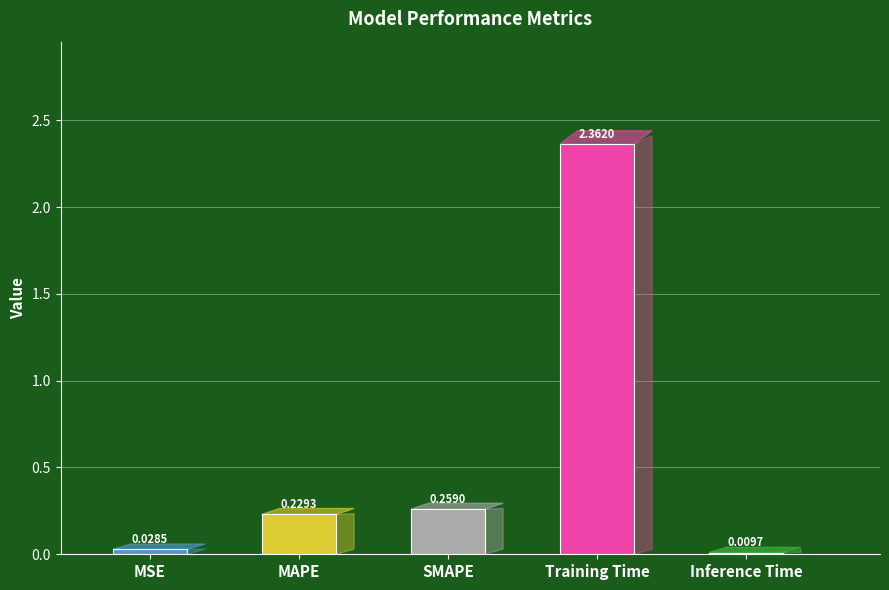

What is the label of the 5th bar from the right?

MSE